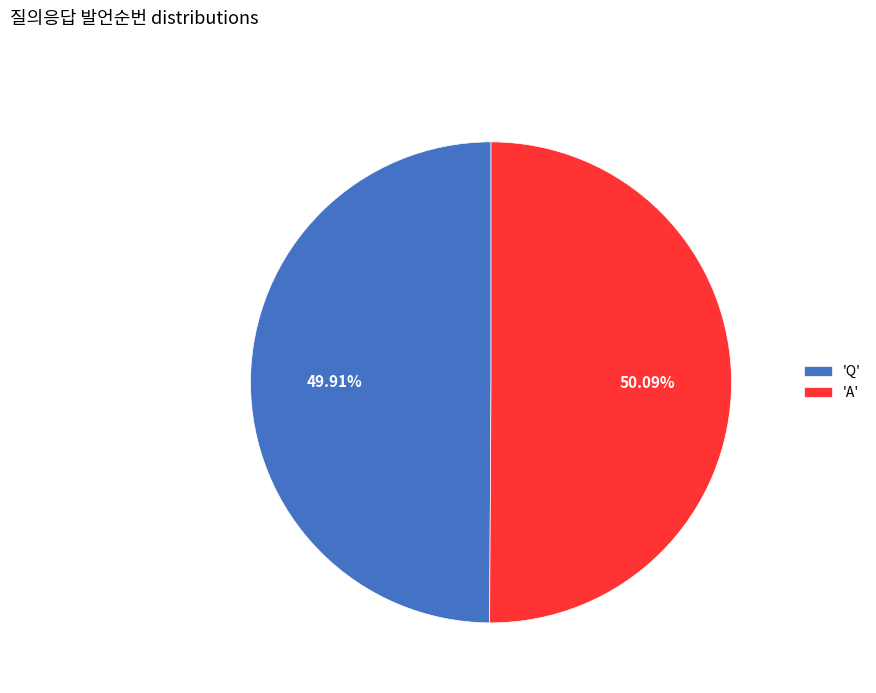

Is there a majority slice in this chart?

Yes